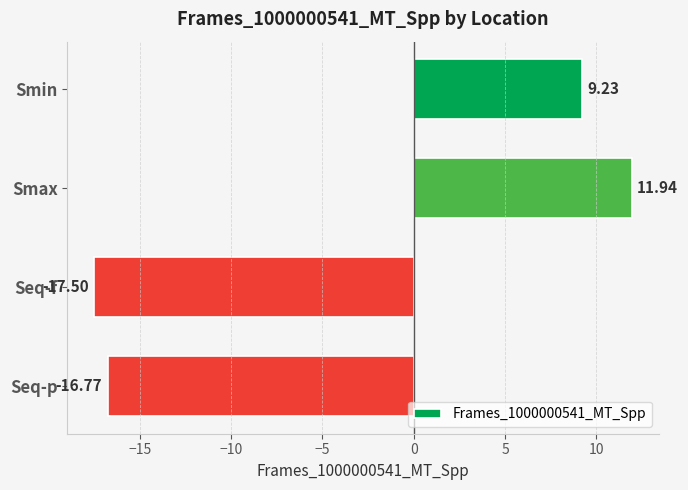

Does the chart contain stacked bars?

No